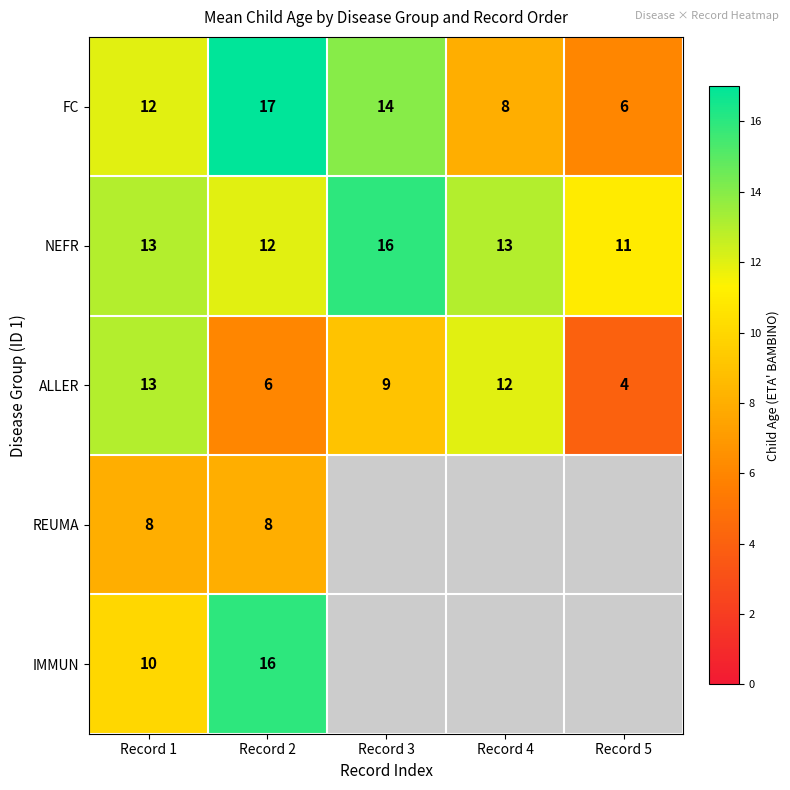

True or false: FC has a value of 7 at Record 1.

False